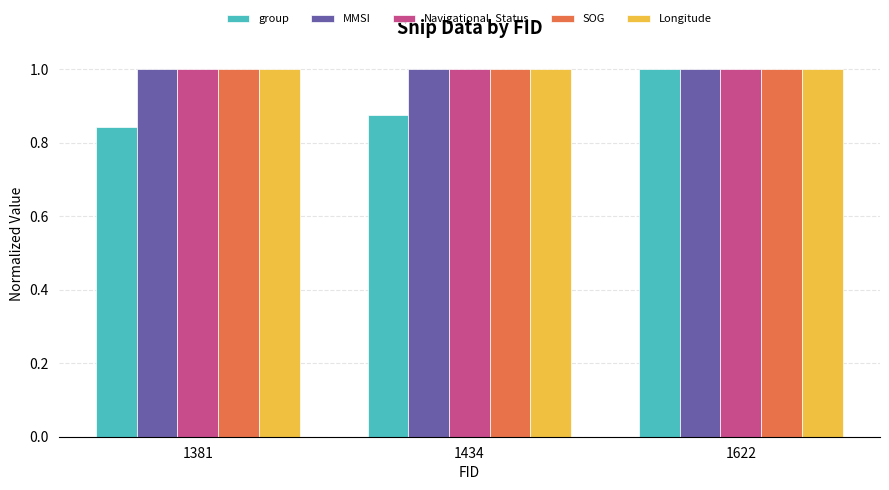

Is it true that SOG equals 1.5 at 1434?

False